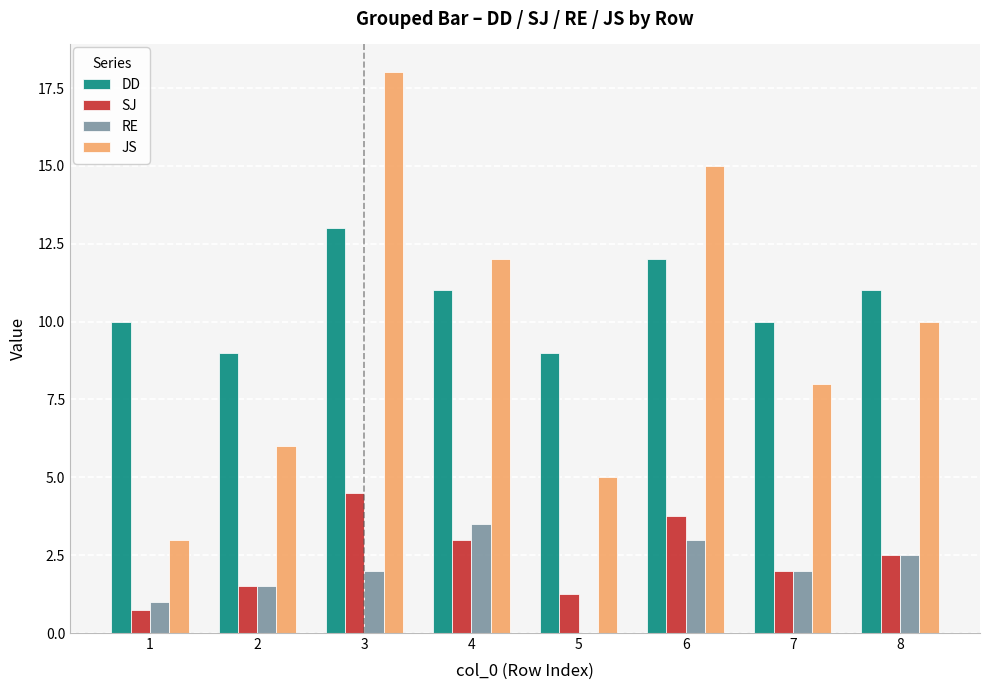

Is it true that JS equals 10.5 at 2?

False